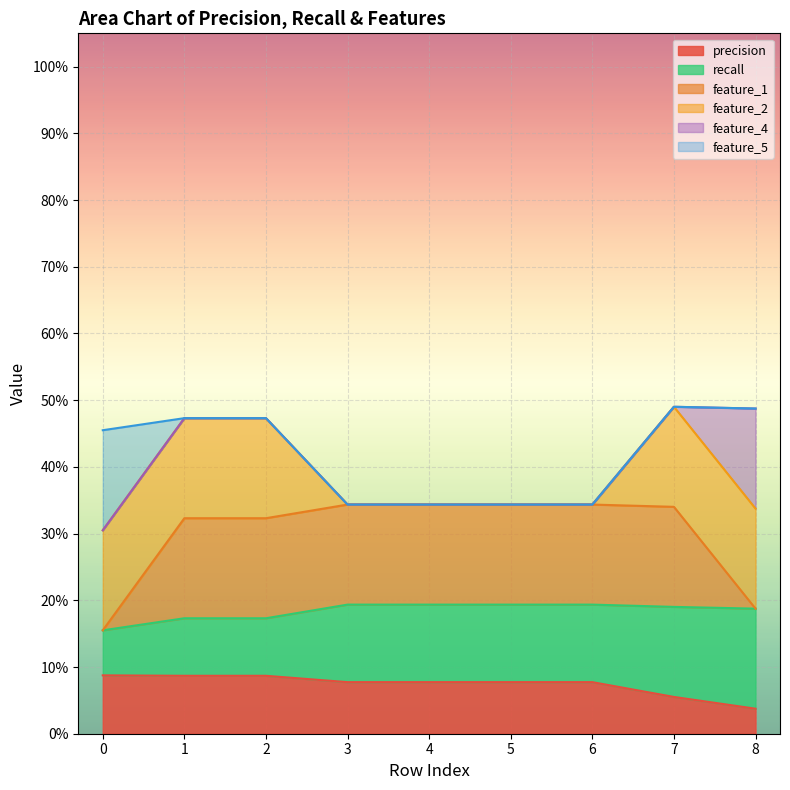

Which series has the largest range (max minus min)?

feature_1